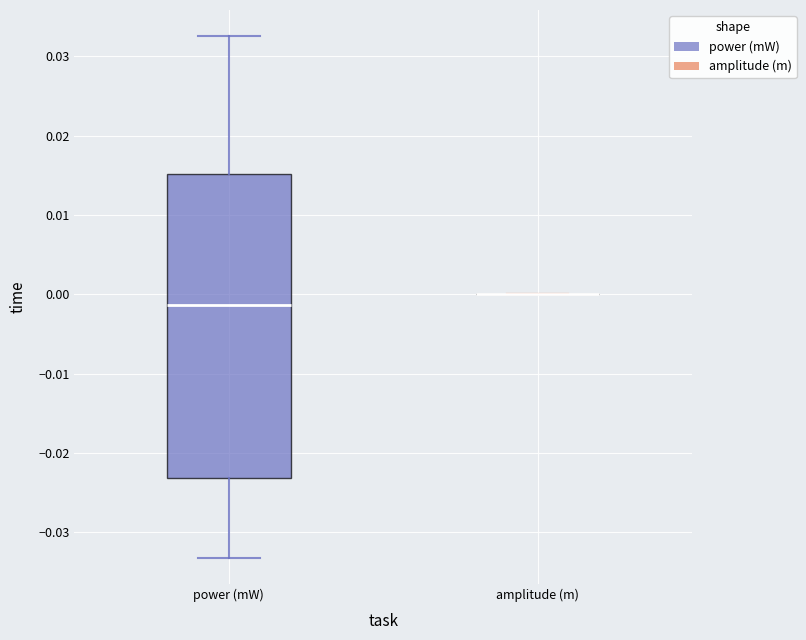

Reading left to right, read every box against the y-axis: the position of its median line, the range the box covers, and the ends of its whiskers. The values are not printed on the chart, so give them approximately, as read against the axis.

power (mW): median -0.001, box -0.023 to 0.015, whiskers -0.033 to 0.033
amplitude (m): box collapsed to a line at 0.000, whiskers 0.000 to 0.000